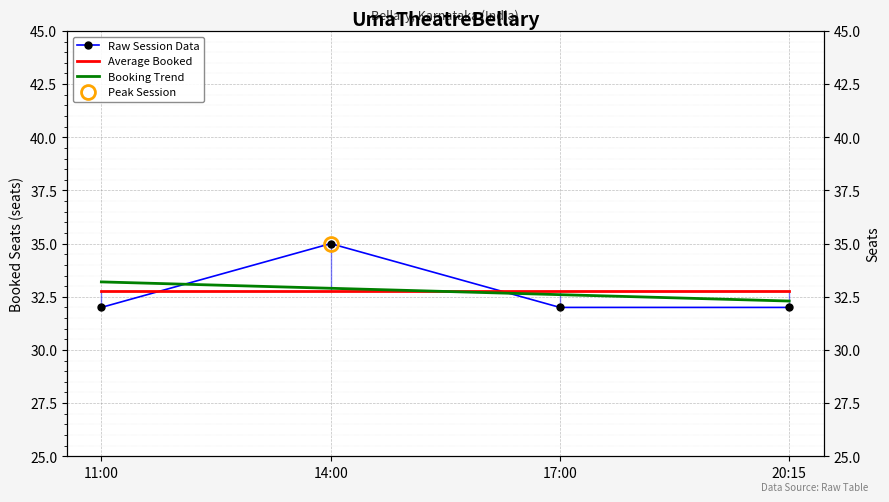

How many lines are shown in the chart?

3